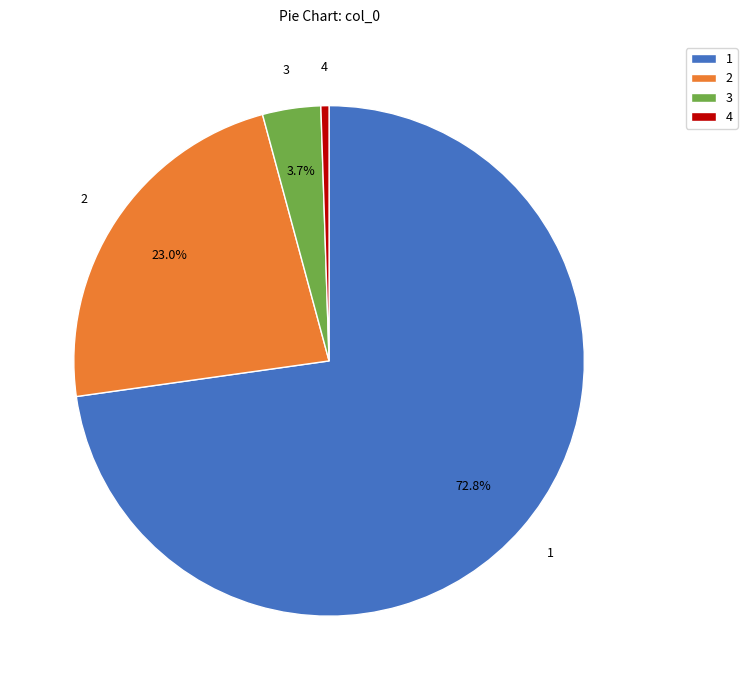

Count the number of slices in the pie.

4